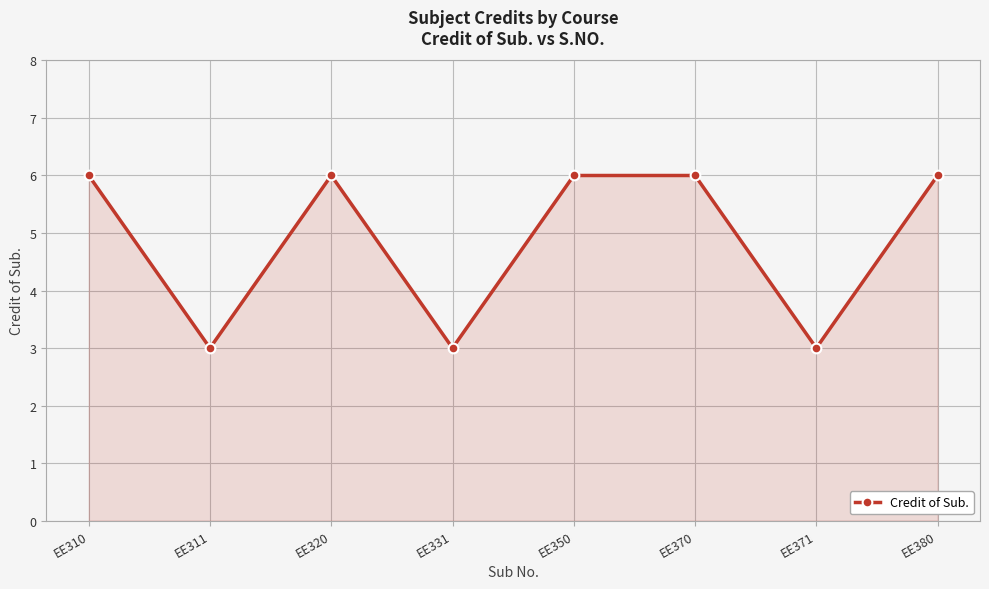

Does the chart have visible grid lines?

Yes